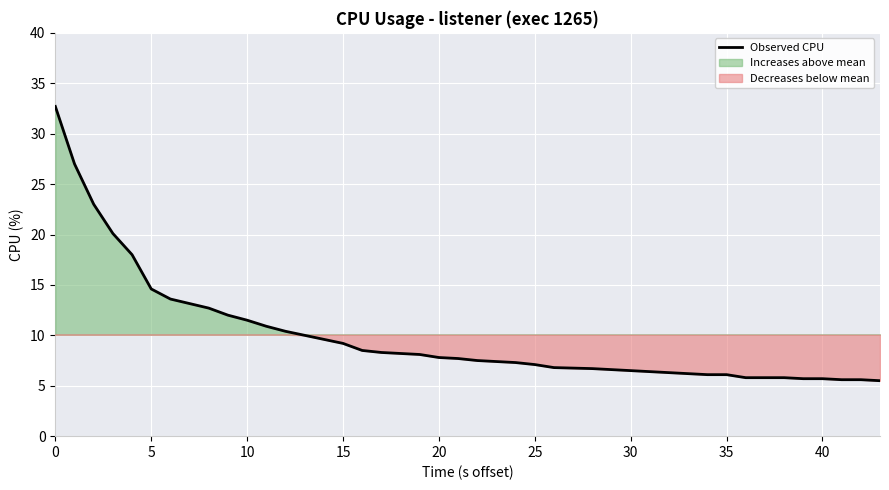

What is the highest value of the Observed CPU series?

32.7